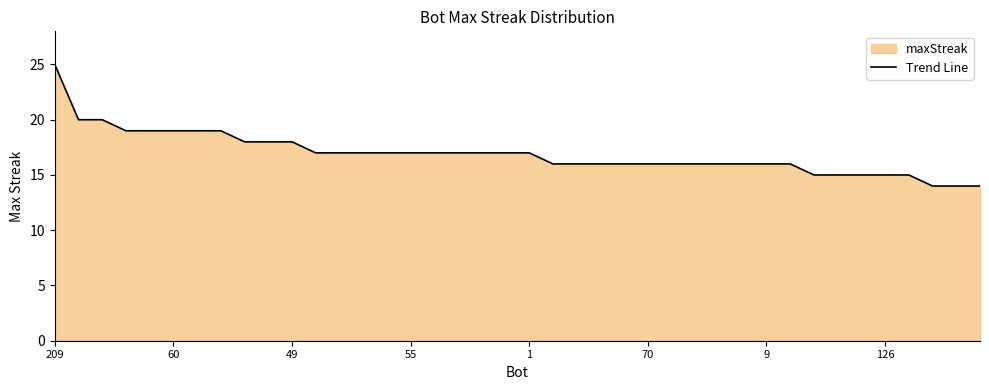

What is the maximum value shown in the chart?

25